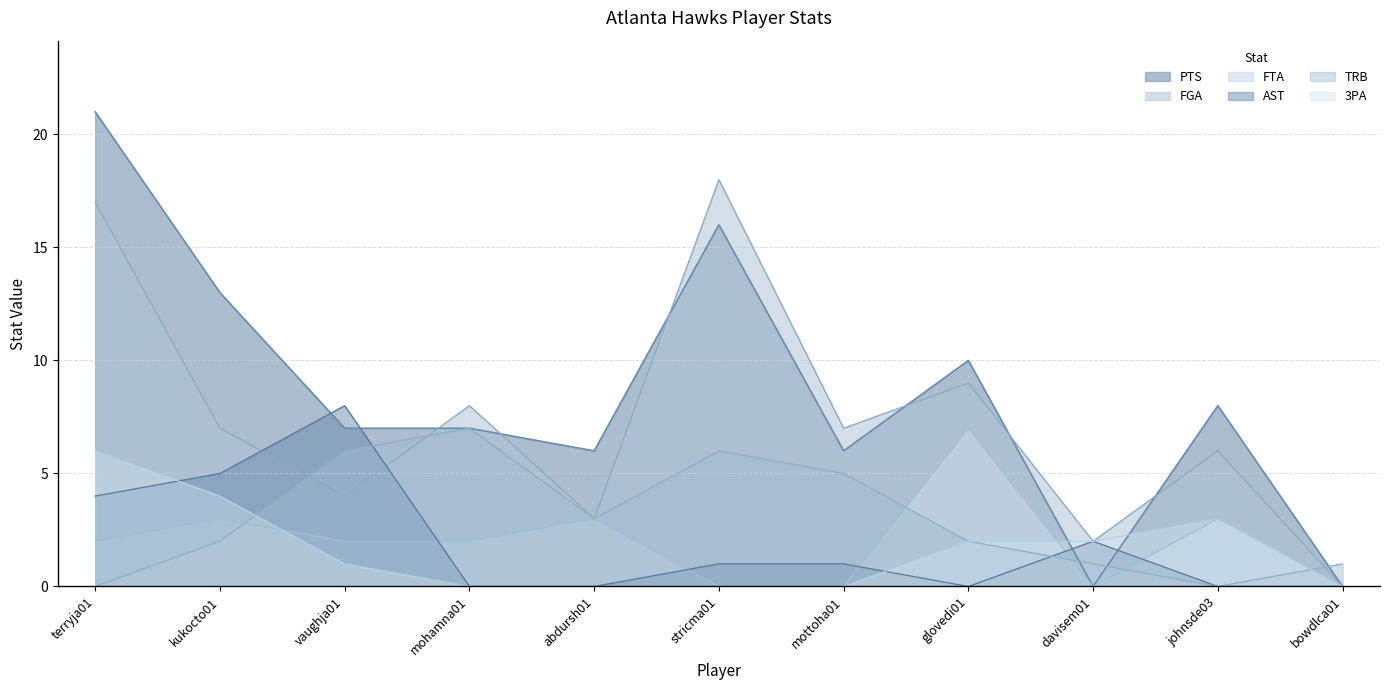

At which label does Atlanta_AST reach its peak?

vaughja01